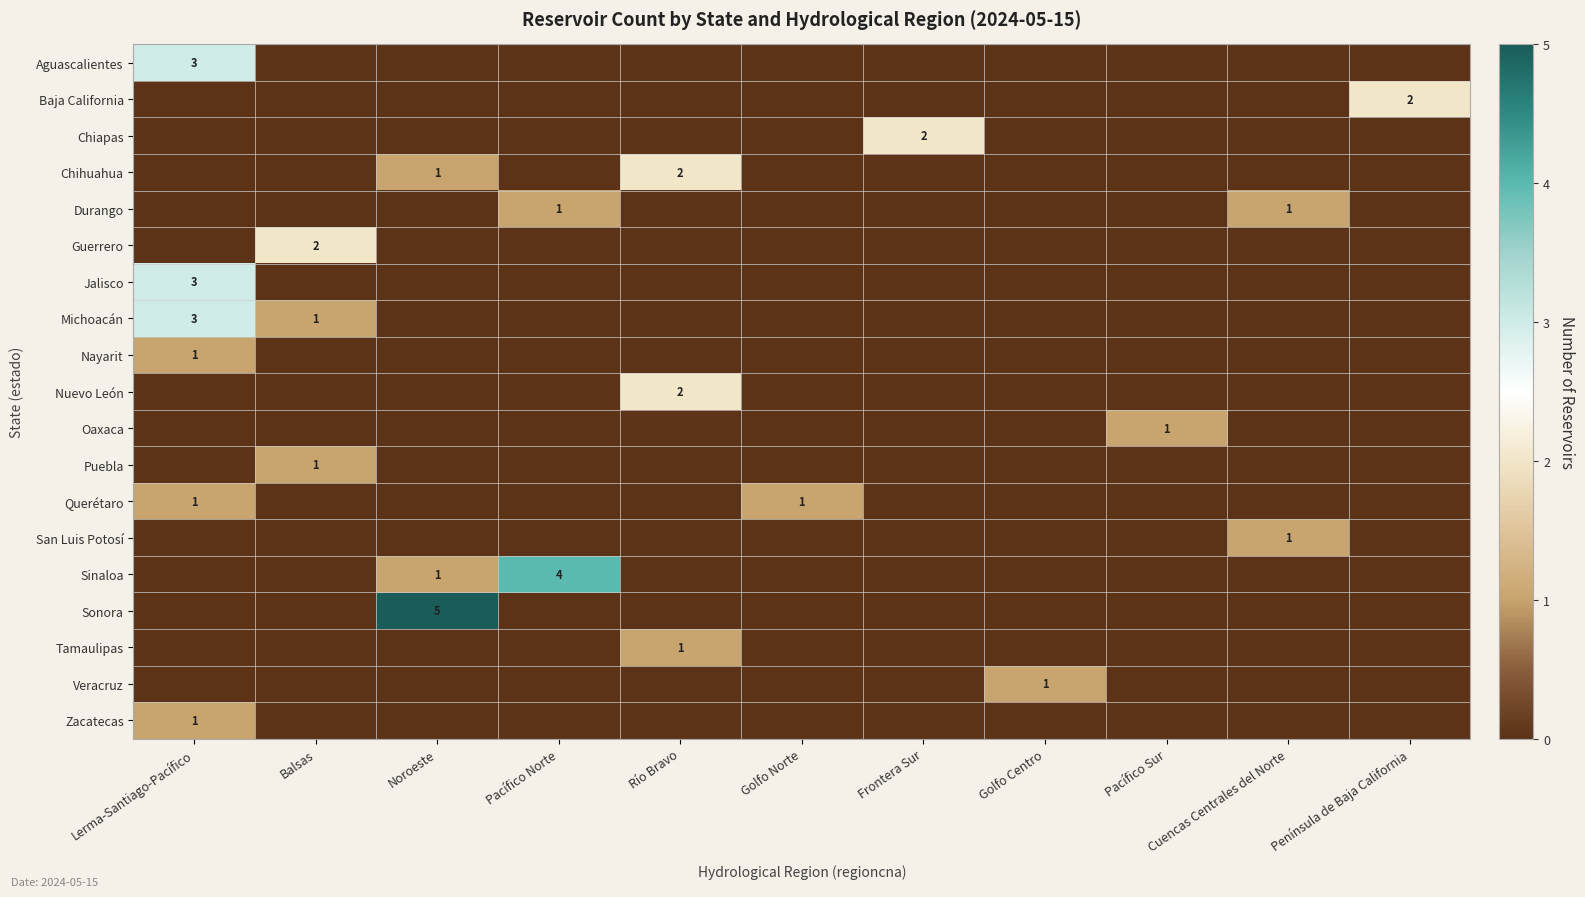

The value of Puebla at Balsas is 1. True or false?

True